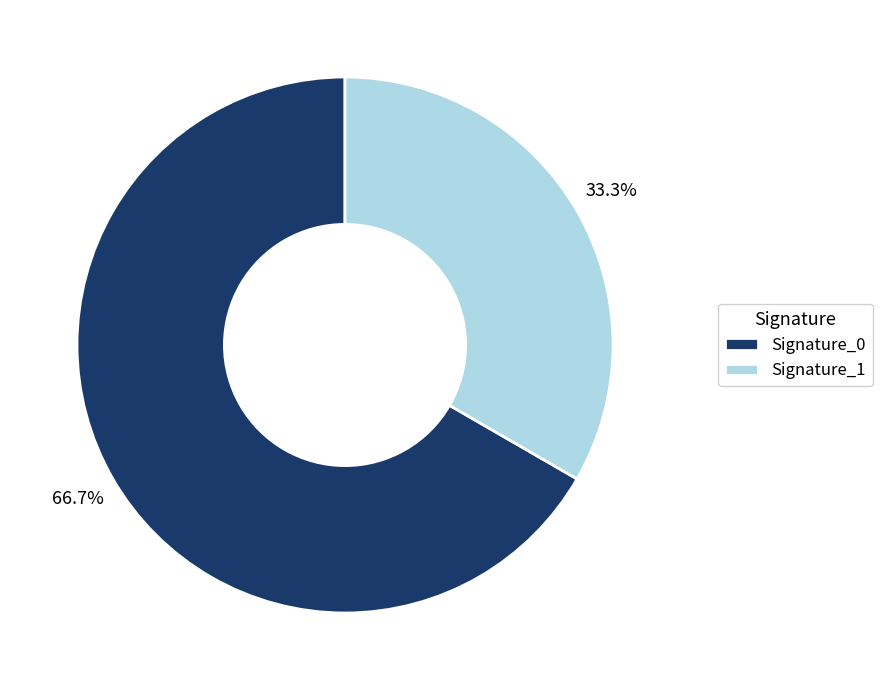

To the nearest percent, what is the average slice percentage?

50%